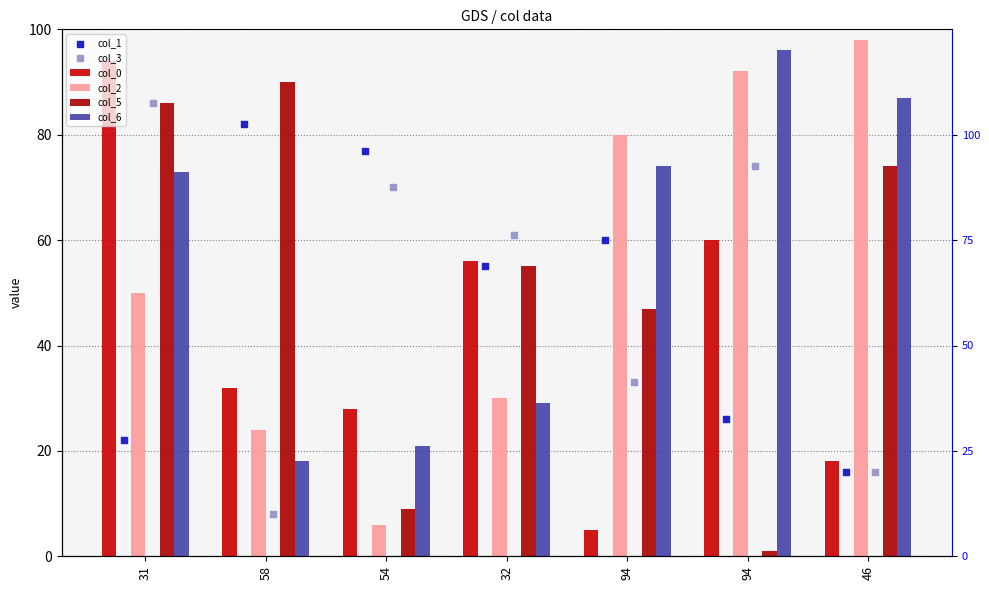

Is the value of col_3 at 94 greater than the value of col_1 at 94?

No